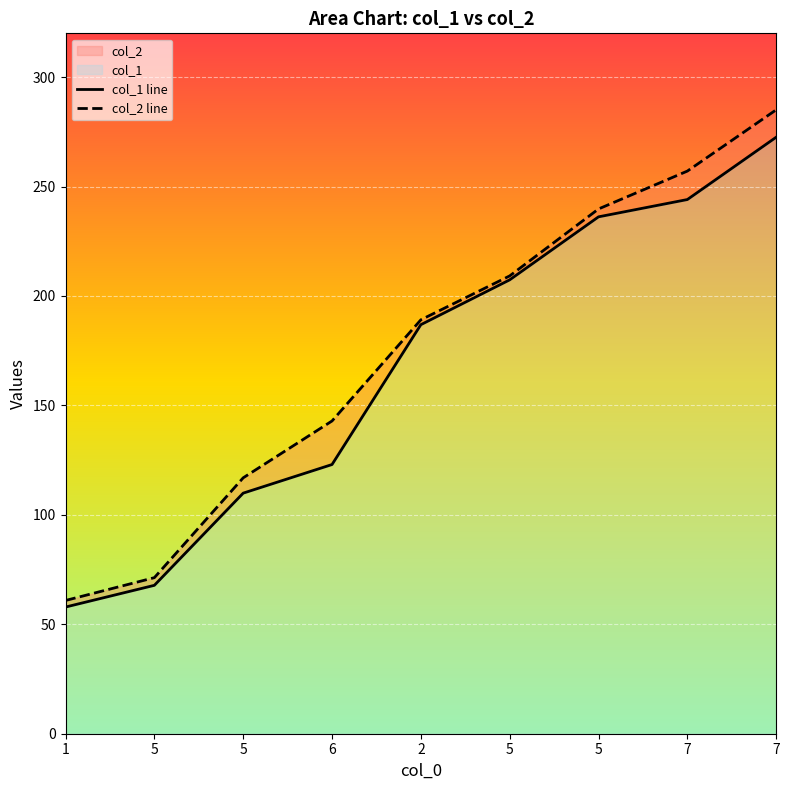

What is the difference between the col_2 line values at 6 and 1?

82.0